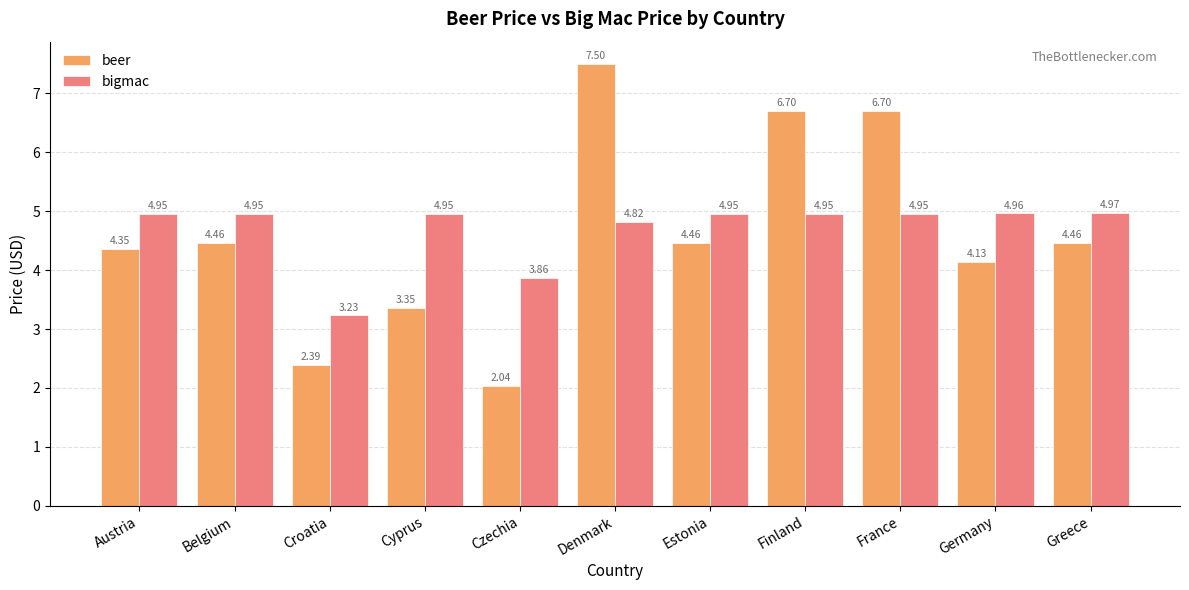

How many bars are there in each group?

2